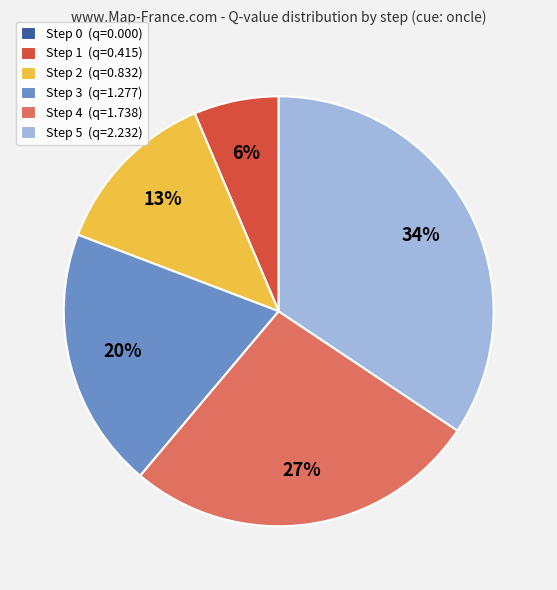

Does any single category account for the majority?

No